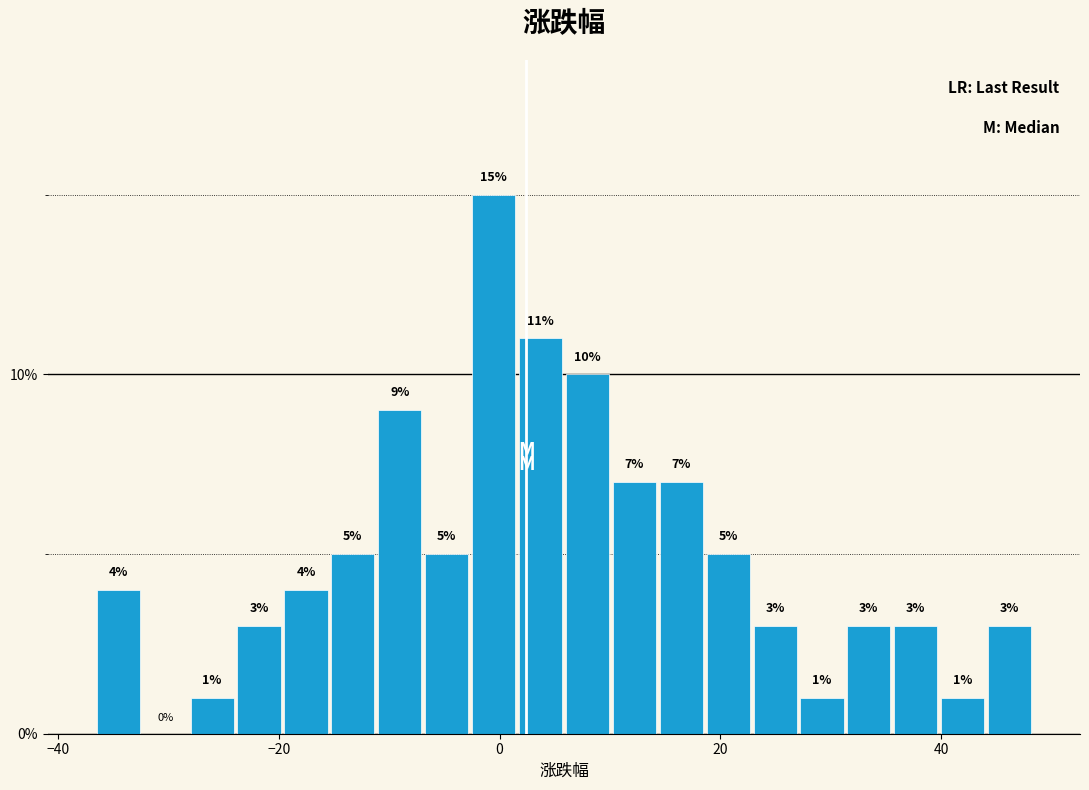

Read against the x-axis, roughly where is the centre of the tallest bar?

0